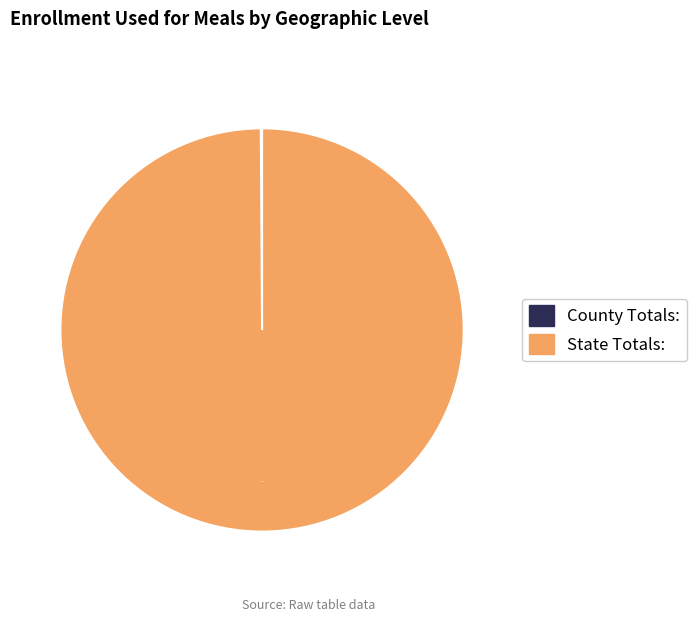

Is there any slice that represents more than half of the pie?

Yes